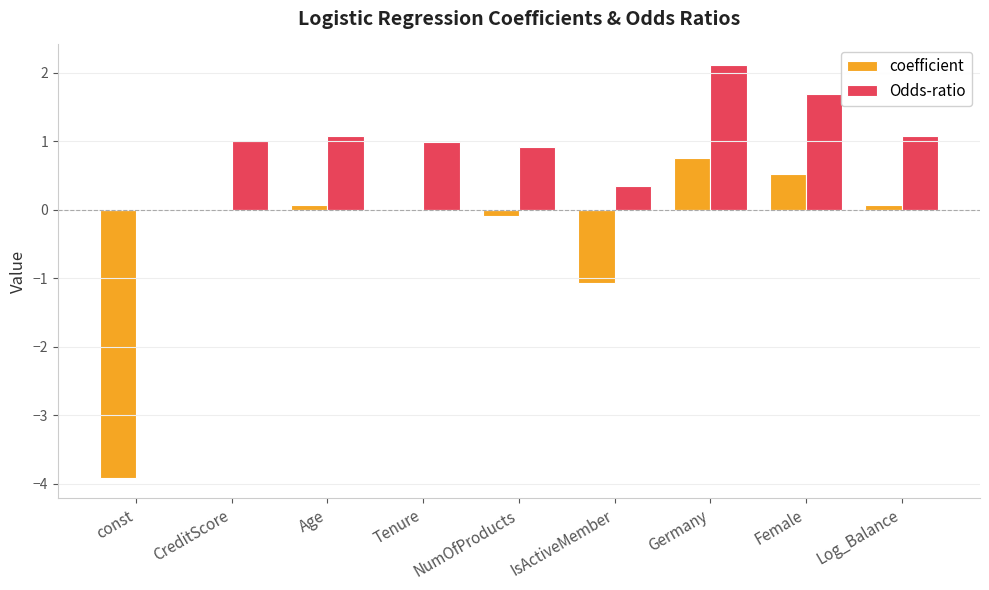

Which category has the highest value in the coefficient series?

Germany